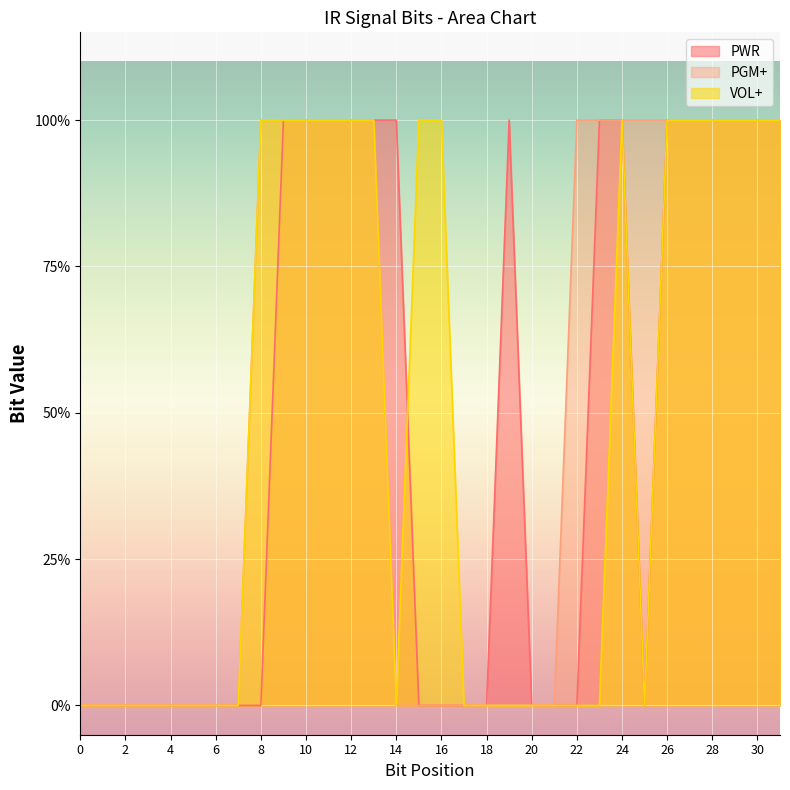

What is the value of the VOL+ point at the 12th from the left?

1